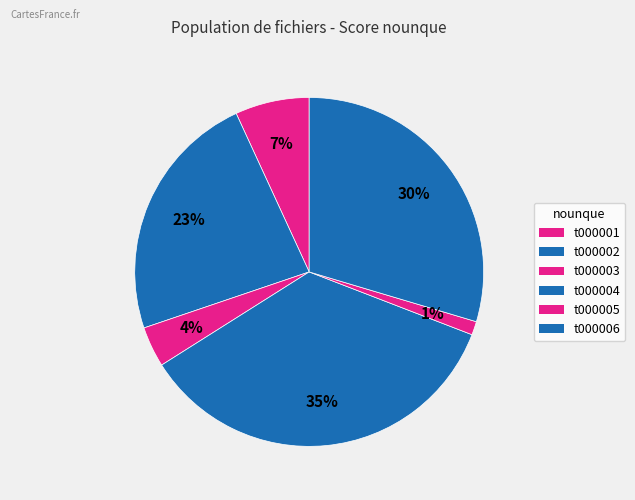

To the nearest percent, what portion does t000003 represent?

4%